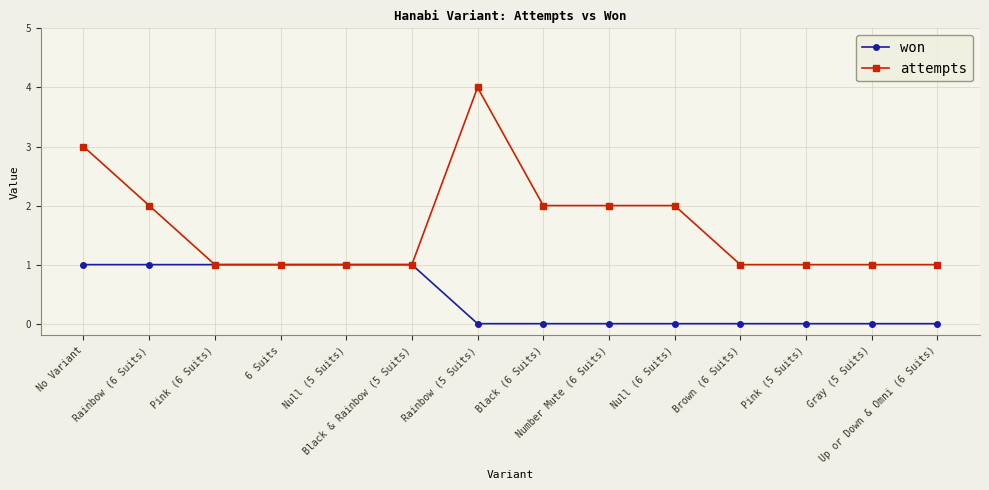

What is the sum of all won values?

6